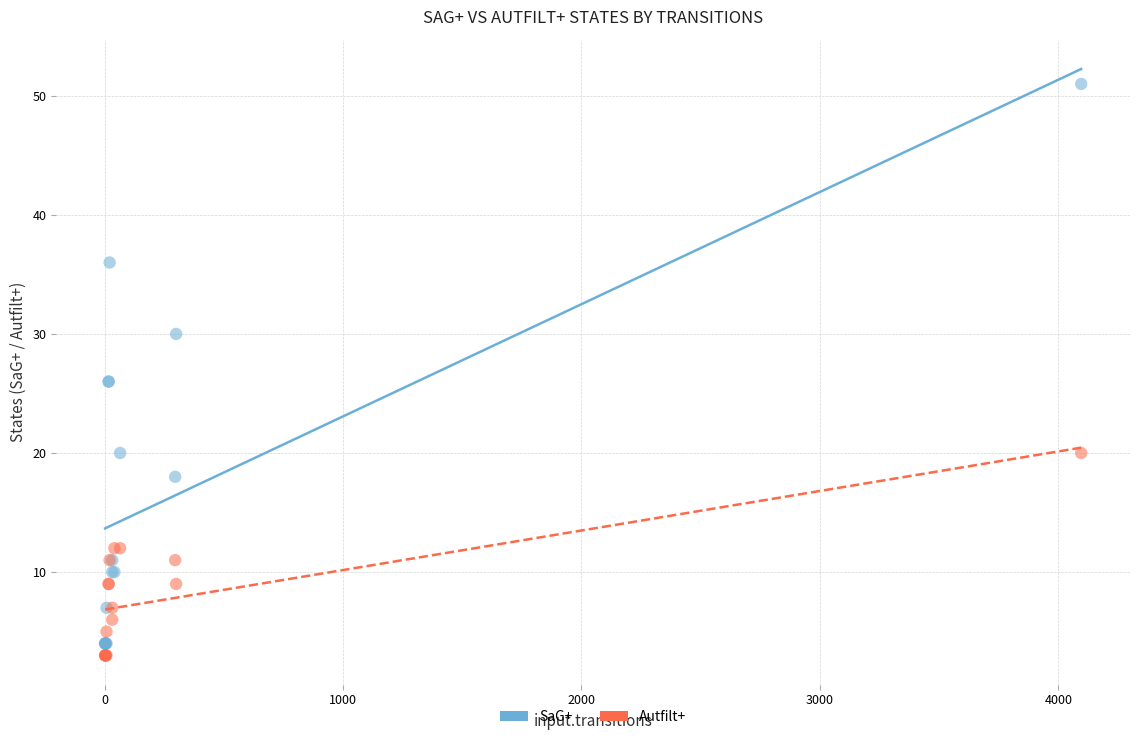

Which series contains the highest Y value?

SaG+